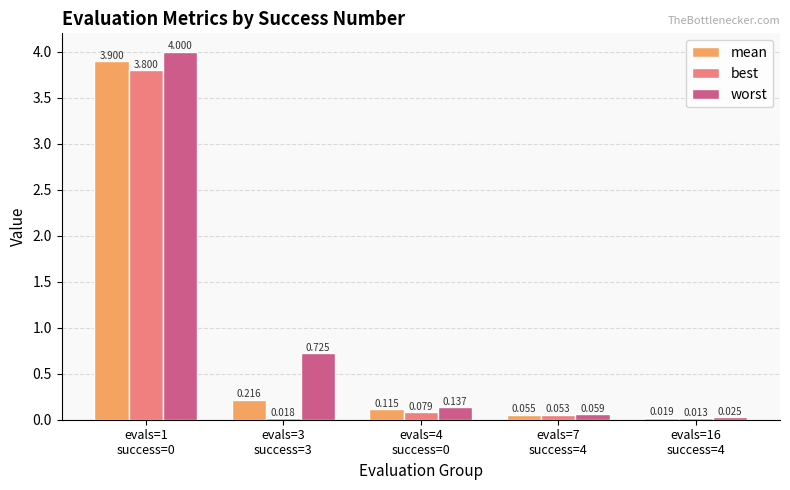

Where is mean nearest to the value 1?

evals=3
success=3